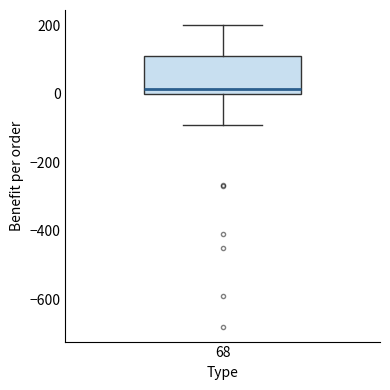

Transcribe this box plot: give where the median line is, the range the box spans, and where the two whiskers end, as read against the y-axis. The values are not printed on the chart, so give them approximately, as read against the axis.

median 20, box 0 to 120, whiskers -100 to 200